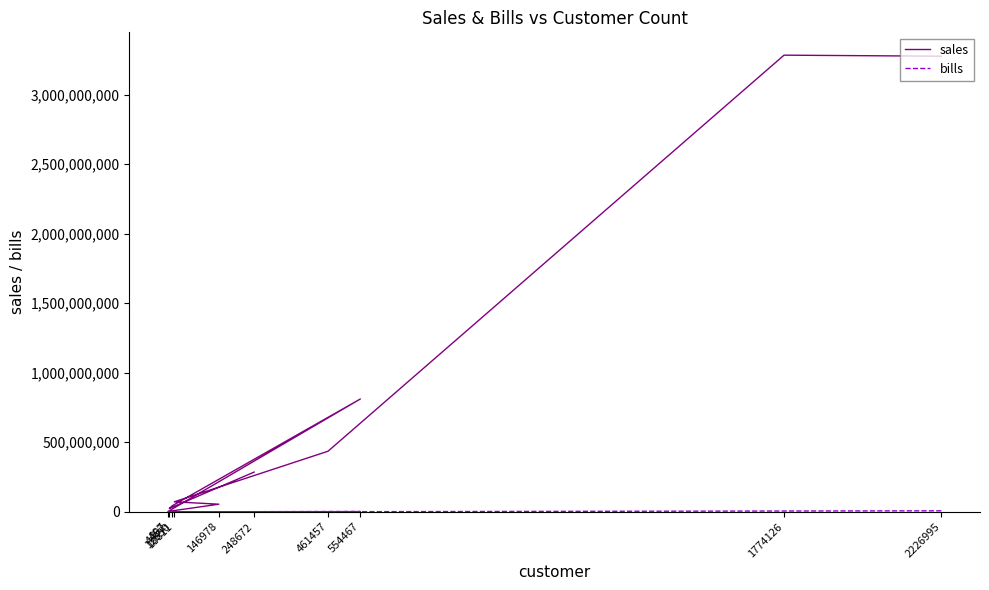

Where is the first local minimum for sales?

897